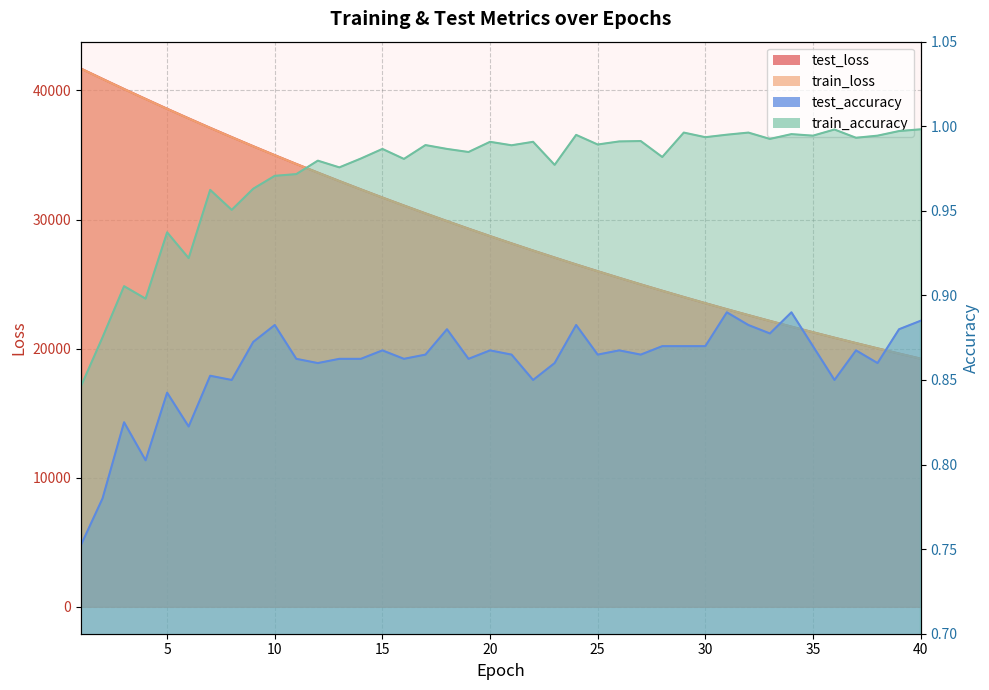

What are all the series names shown in the legend?

test_loss, train_loss, test_accuracy, train_accuracy